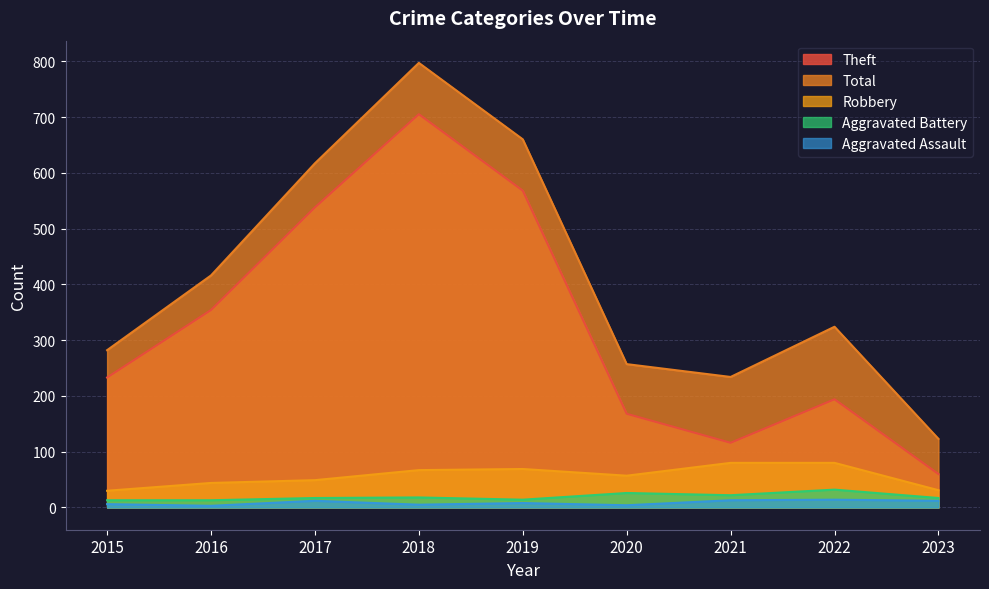

Between 2016 and 2019, which series saw the biggest shift?

Total